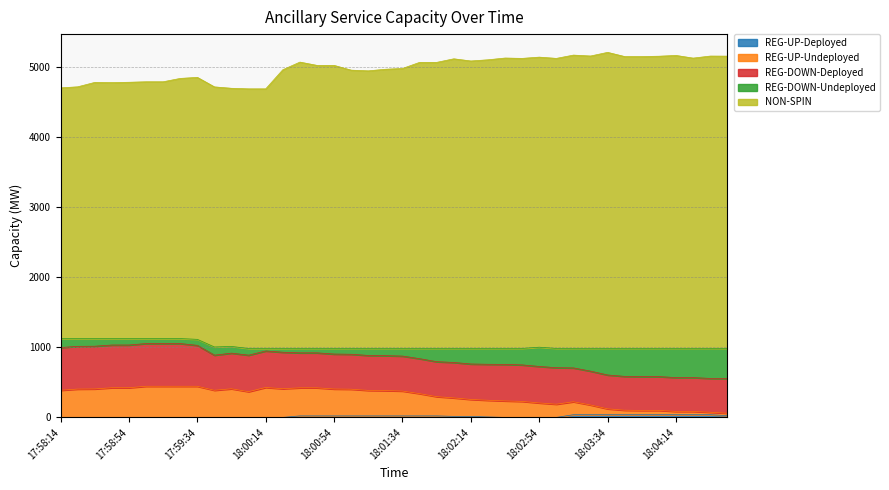

At how many categories does at least one series exceed 1824?

40